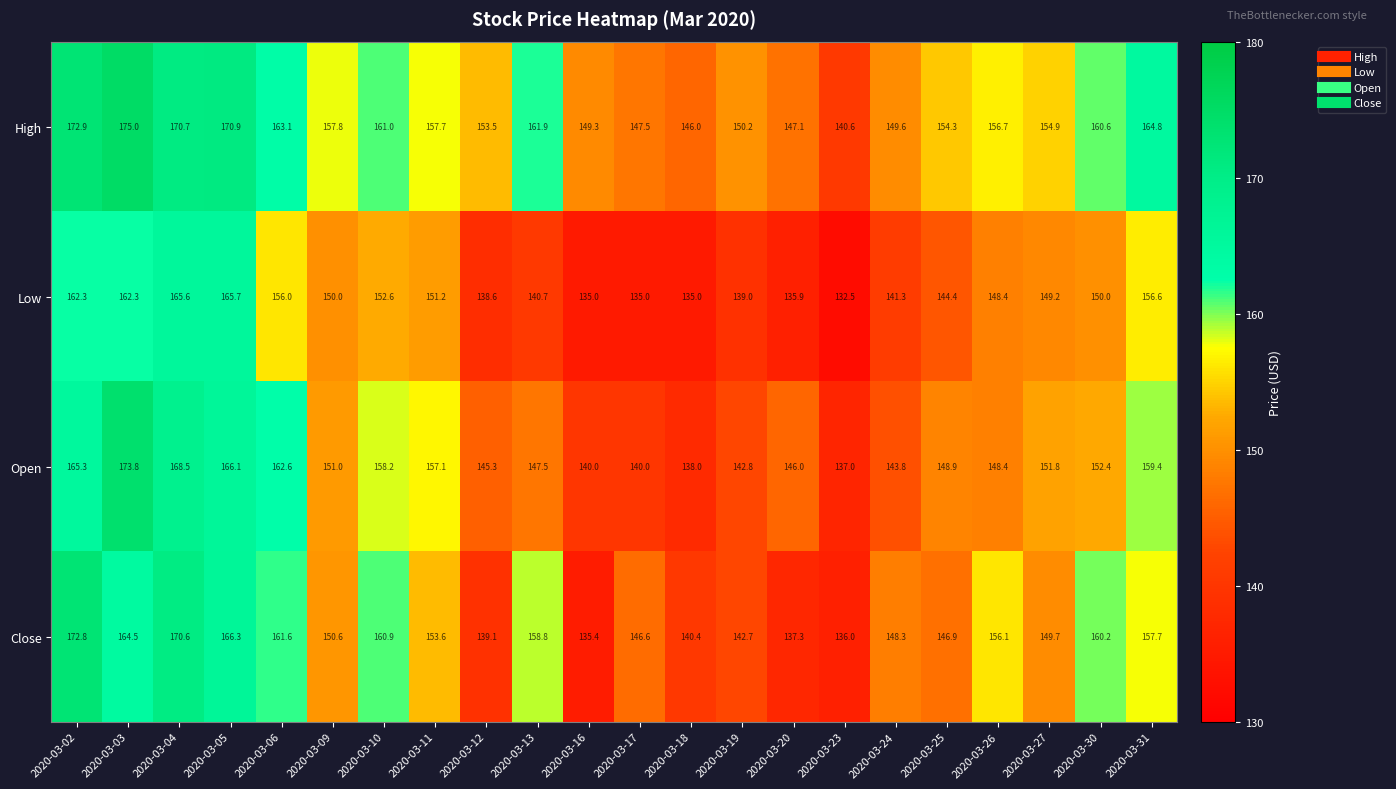

What is the sum of the Low values at 2020-03-26 and 2020-03-03?

310.7